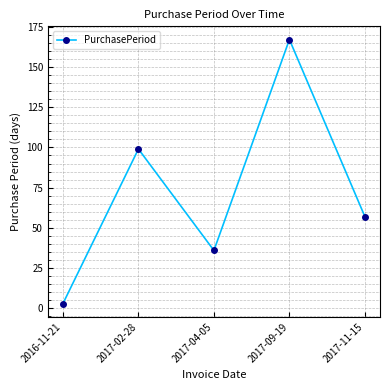

What is the change in value from 2016-11-21 to 2017-11-15?

+54